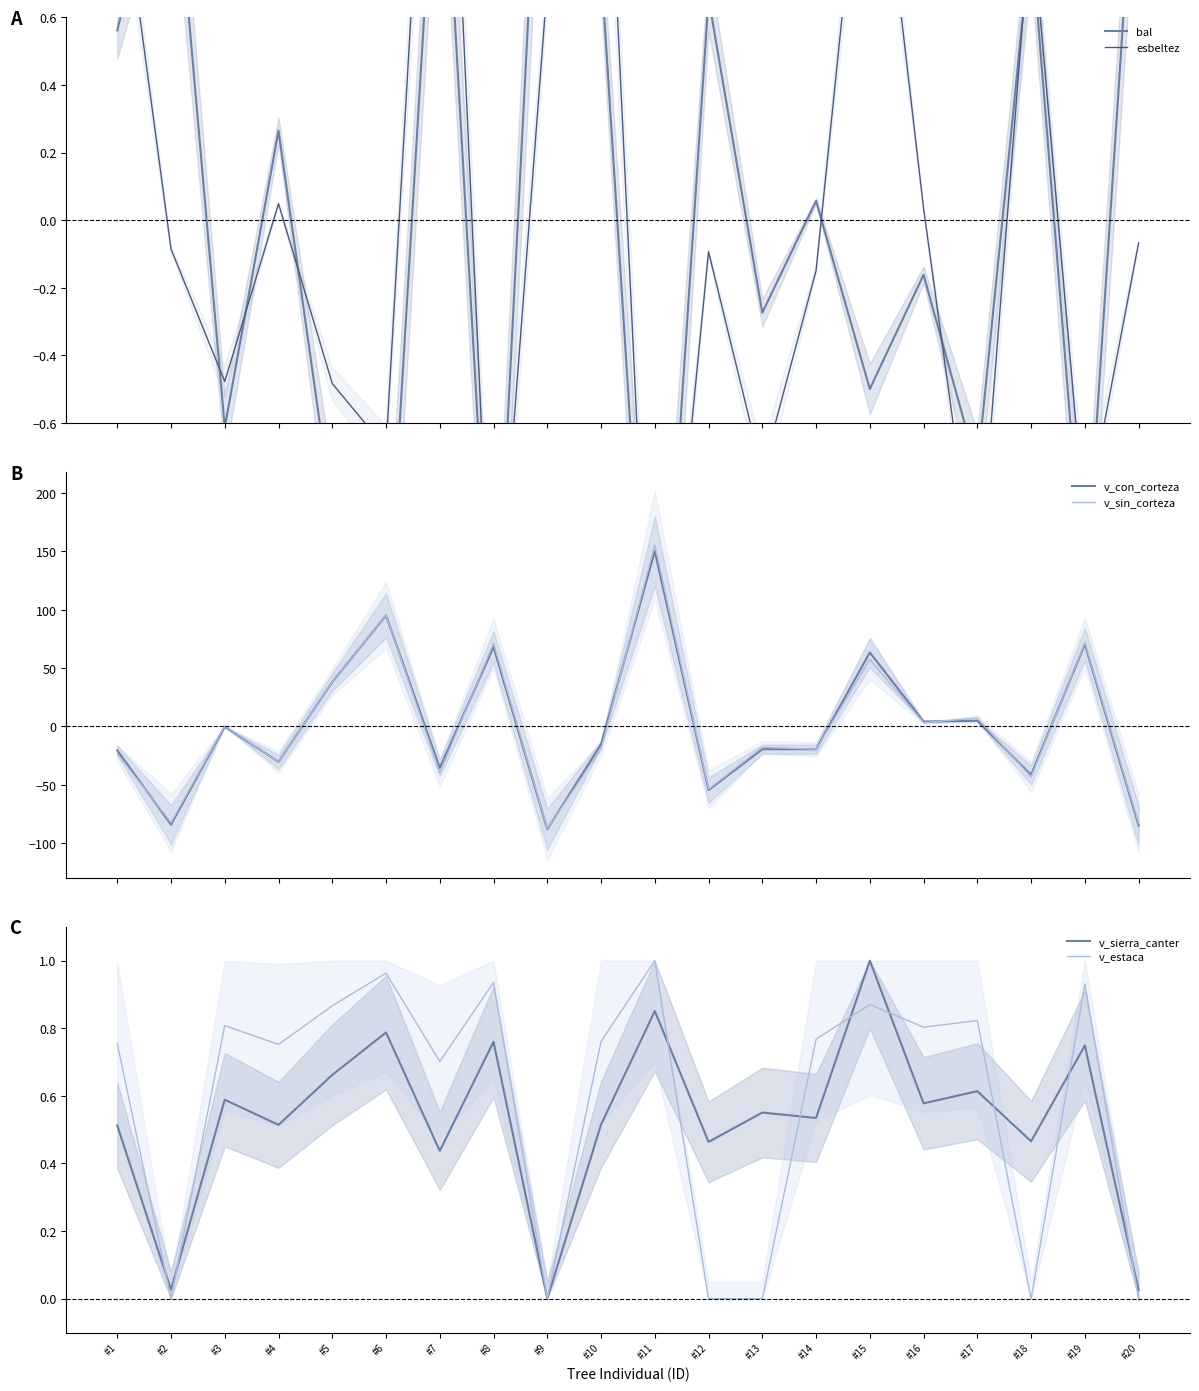

What are all the series names shown in the legend?

bal, esbeltez, v_con_corteza, v_sin_corteza, v_sierra_canter, v_estaca